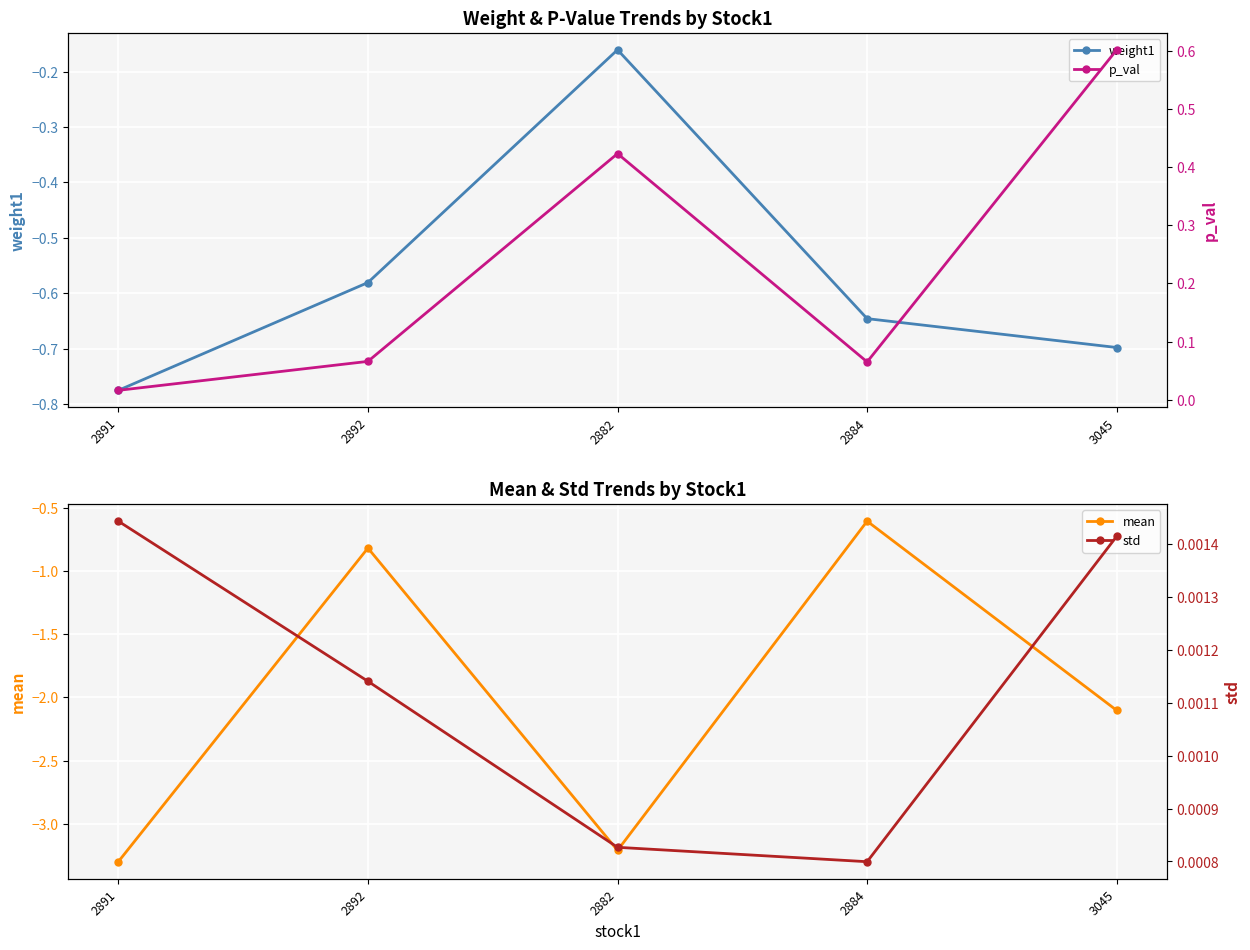

Which series changed the most between 2891 and 2892?

mean